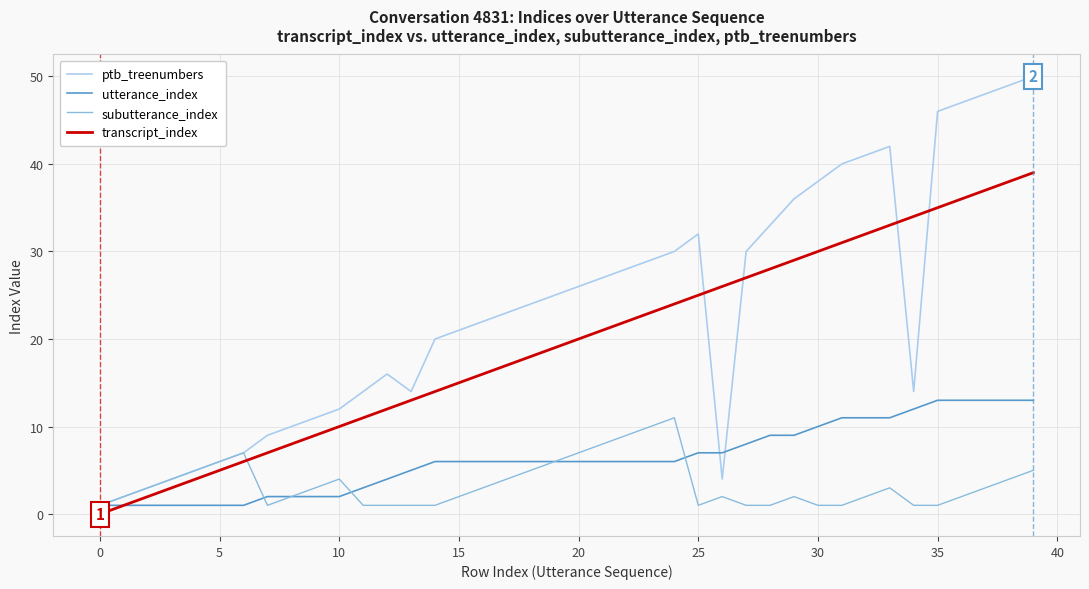

After their last crossing, which series has the higher values: ptb_treenumbers or transcript_index?

ptb_treenumbers